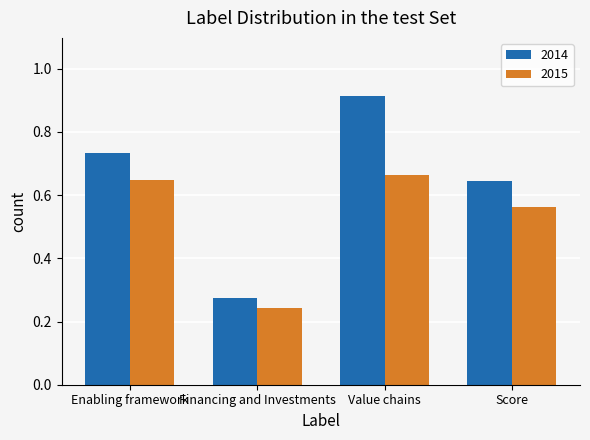

Is it true that 2014 equals 0.2 at Score?

False